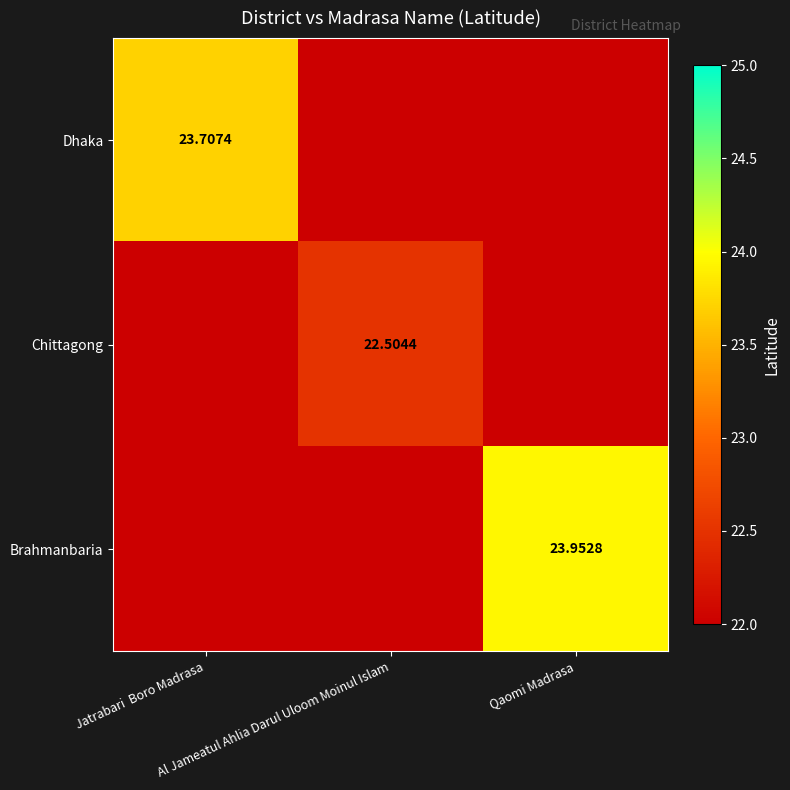

At which category is the sum across all series the highest?

Qaomi Madrasa